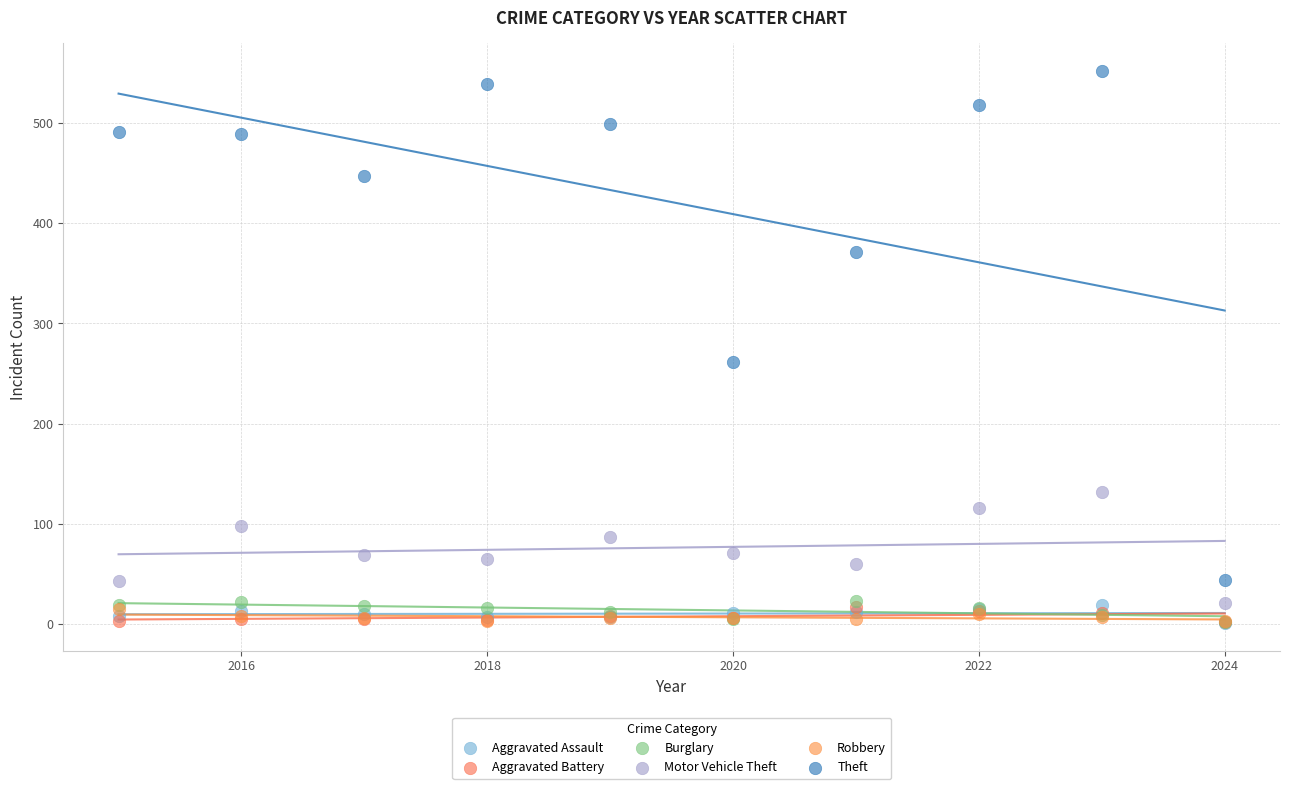

Across all series, what Y value is closest to 276?

261